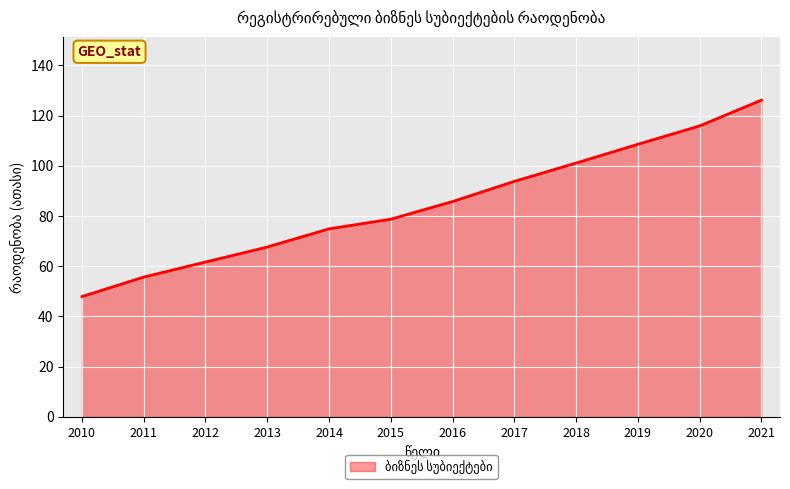

What is the difference between the second highest and minimum values?

68.0